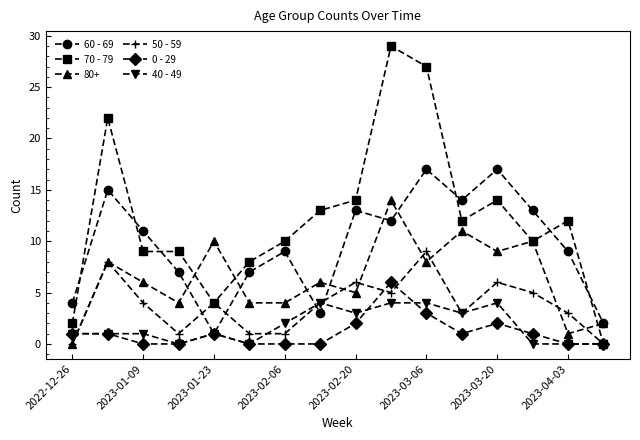

True or false: 70 - 79 has more than 0 points higher than both neighbors.

True